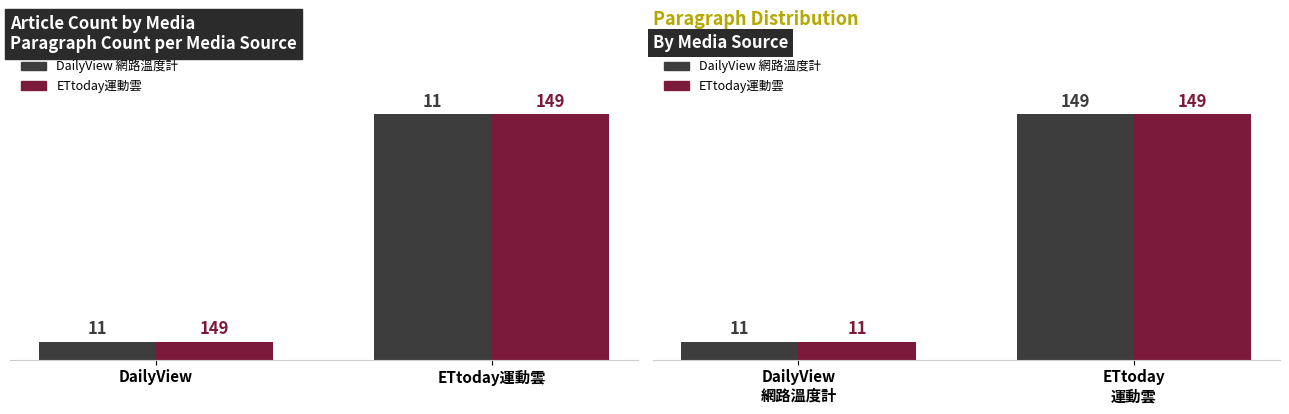

Are the bars horizontal?

No